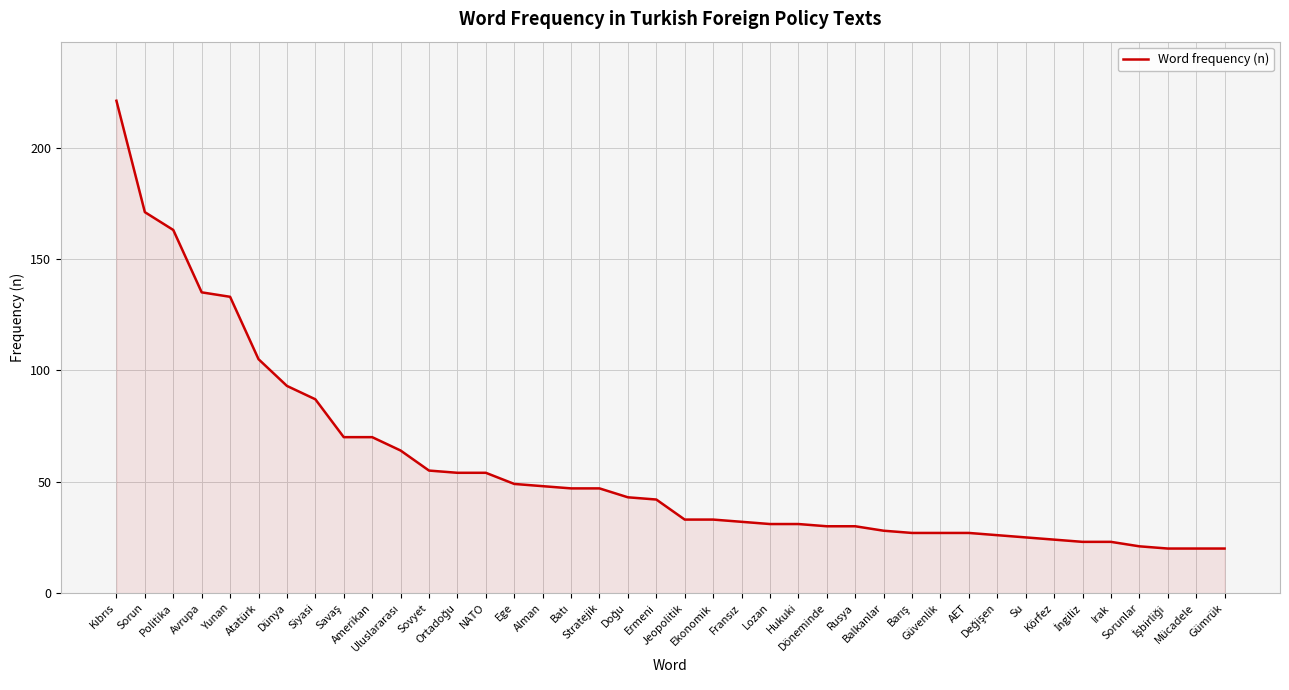

What is the maximum value shown in the chart?

221